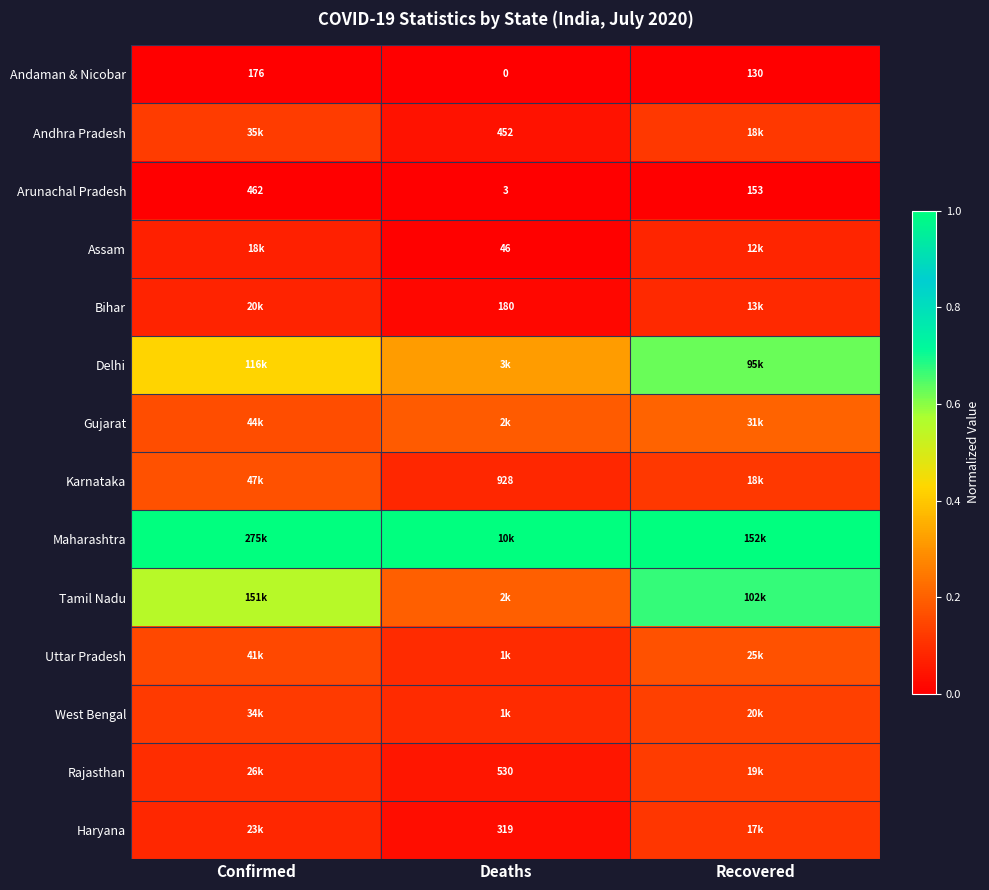

What is the difference between the highest and lowest values at Confirmed?

1.0